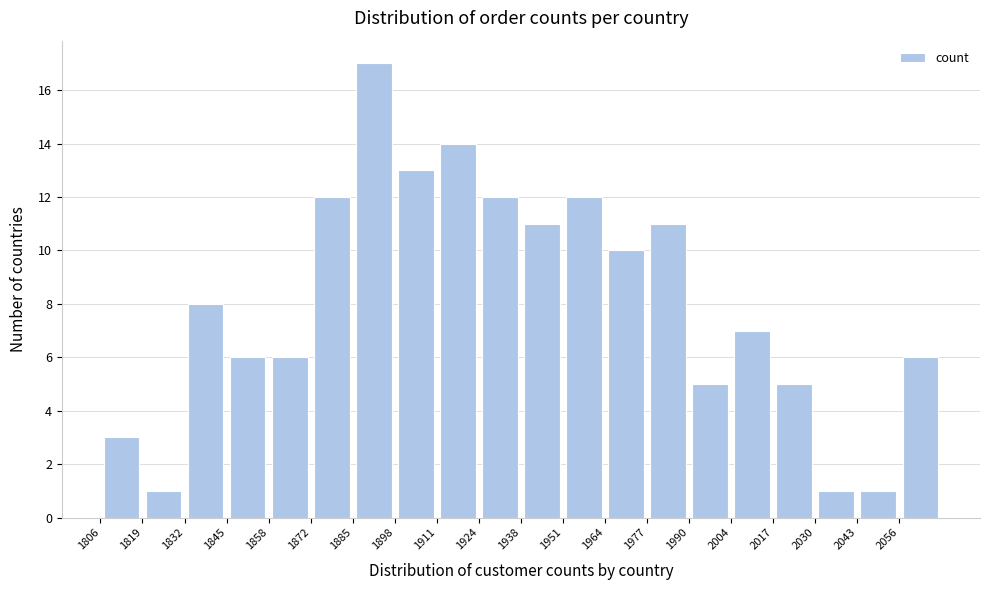

Reading left to right, list every bar in this chart as the range it spans on the x-axis followed by its height. Neither the bar edges nor the heights are printed on the chart, so give them approximately, as read against the axes.

1806.0 to 1819.2: 3
1819.2 to 1832.4: 1
1832.4 to 1845.6: 8
1845.6 to 1858.8: 6
1858.8 to 1872.0: 6
1872.0 to 1885.2: 12
1885.2 to 1898.4: 17
1898.4 to 1911.6: 13
1911.6 to 1924.8: 14
1924.8 to 1938.0: 12
1938.0 to 1951.2: 11
1951.2 to 1964.4: 12
1964.4 to 1977.6: 10
1977.6 to 1990.8: 11
1990.8 to 2004.0: 5
2004.0 to 2017.2: 7
2017.2 to 2030.4: 5
2030.4 to 2043.6: 1
2043.6 to 2056.8: 1
2056.8 to 2070.0: 6